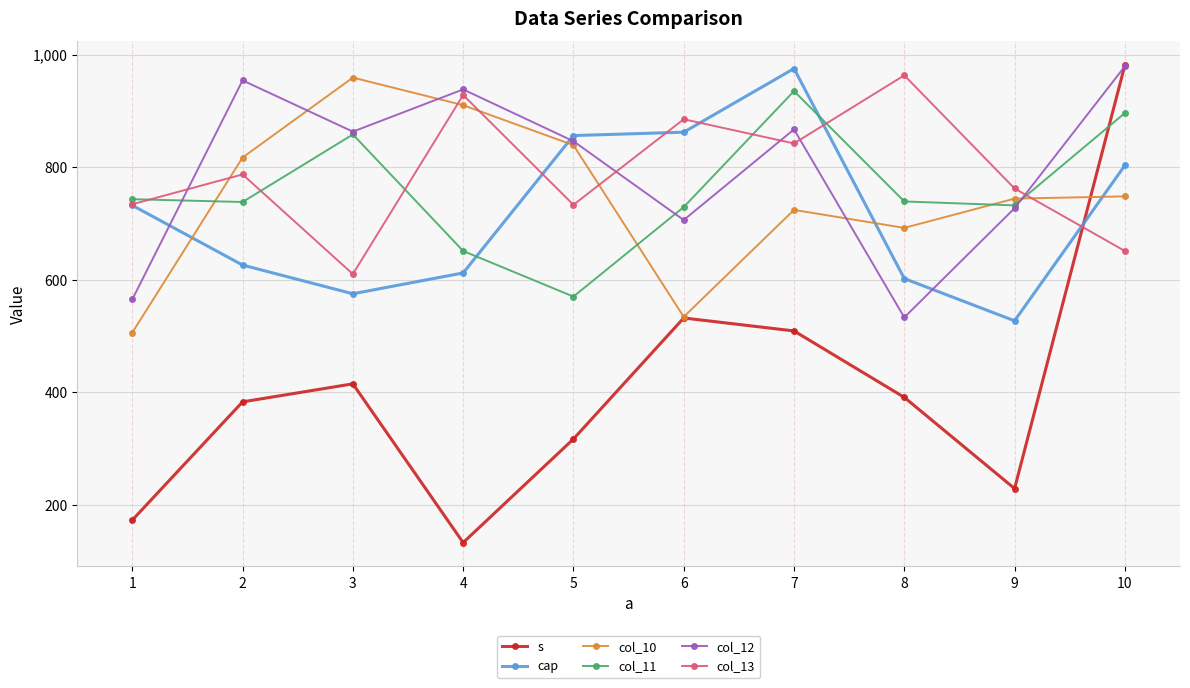

Which category has the lowest value in the col_13 series?

3